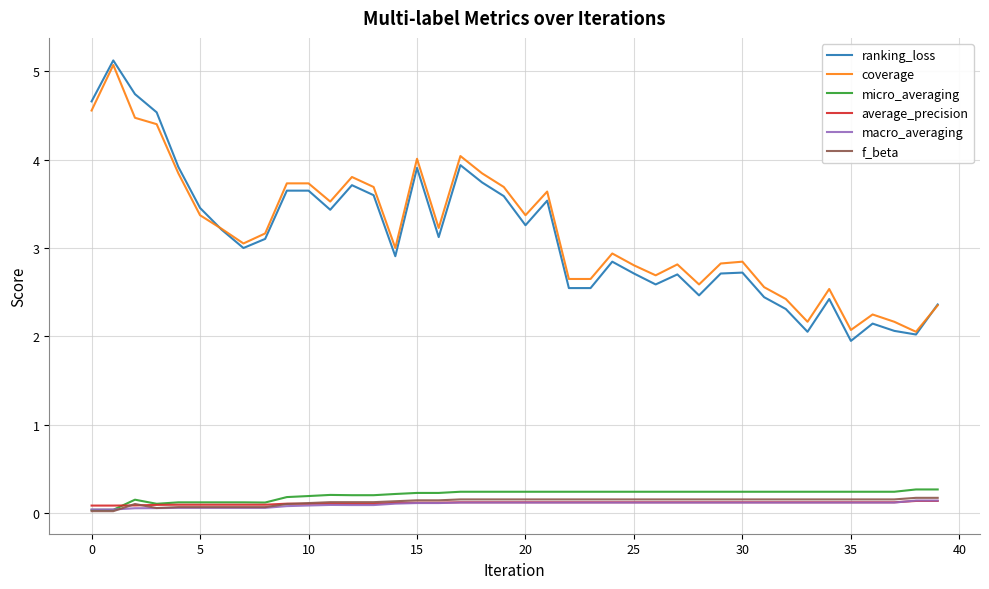

What is the greatest value displayed?

5.1